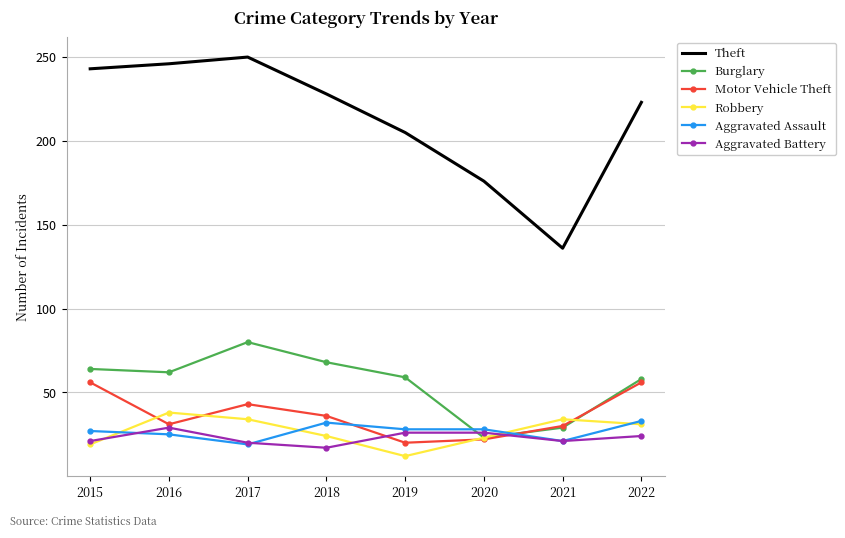

Where does the Theft series first go above 228?

2015